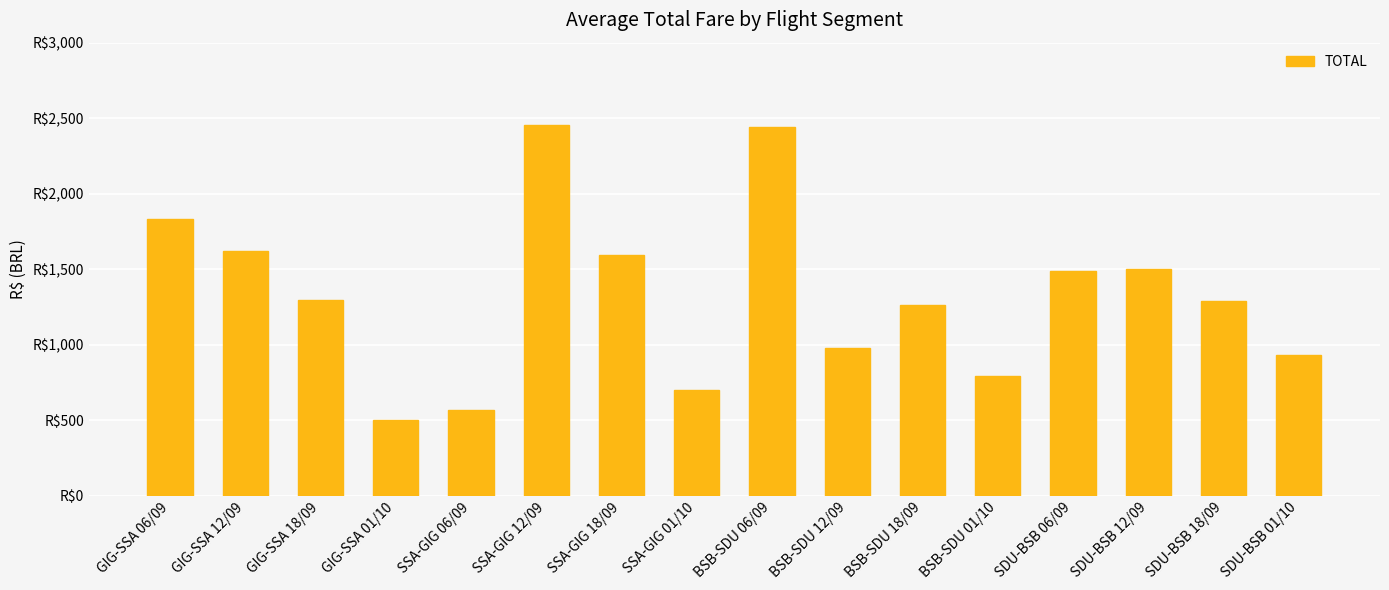

The chart shows a value of 2417.4 at GIG-SSA 06/09. True or false?

False